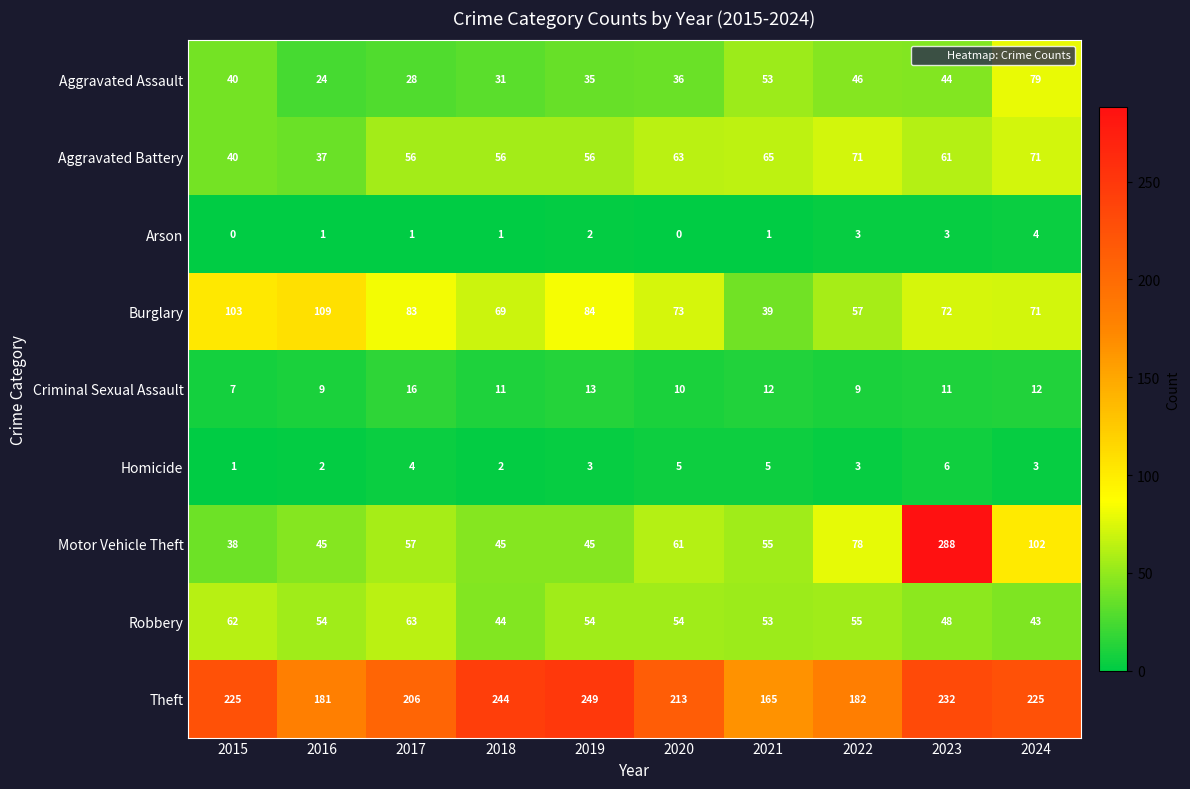

The value of Aggravated Battery at 2019 is 56. True or false?

True